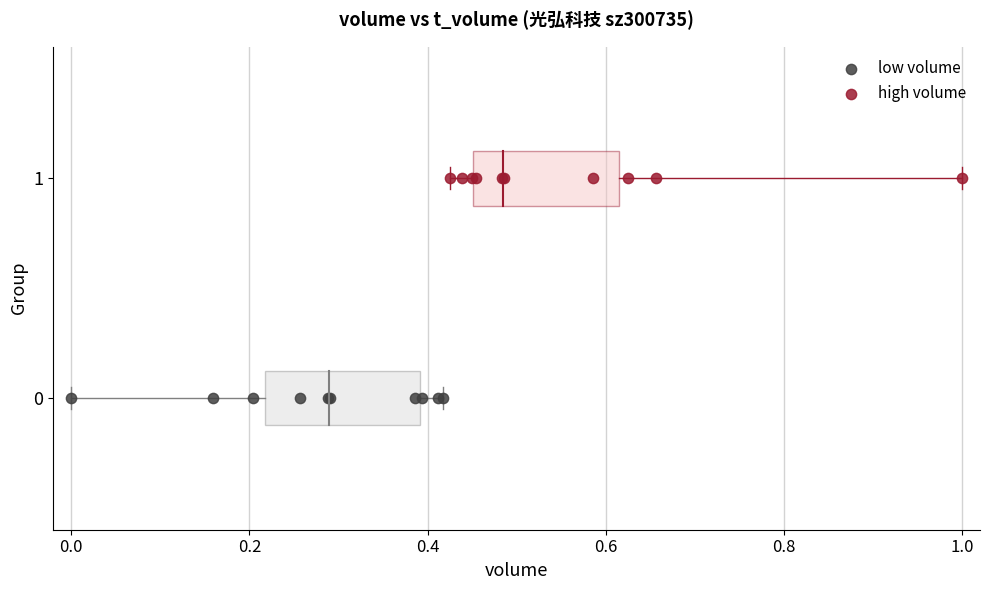

Which series contains the highest Y value?

high volume